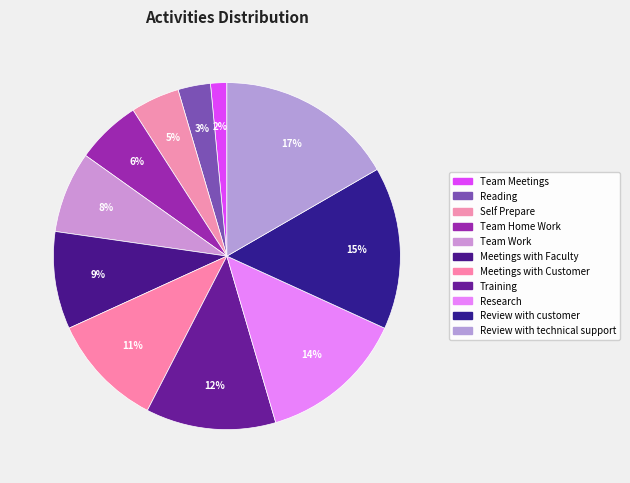

To the nearest percent, what is the difference between the Self Prepare and Meetings with Customer slice percentages?

6%